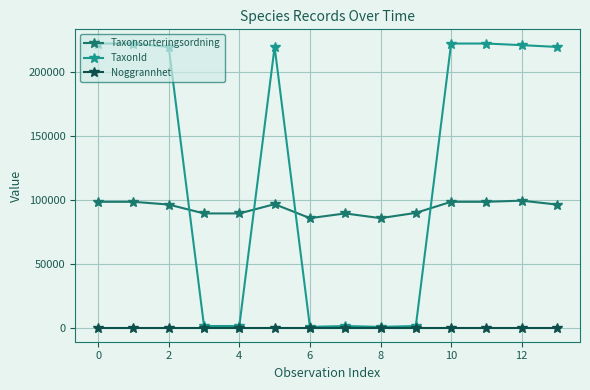

What is the sum of all TaxonId values?

1776636